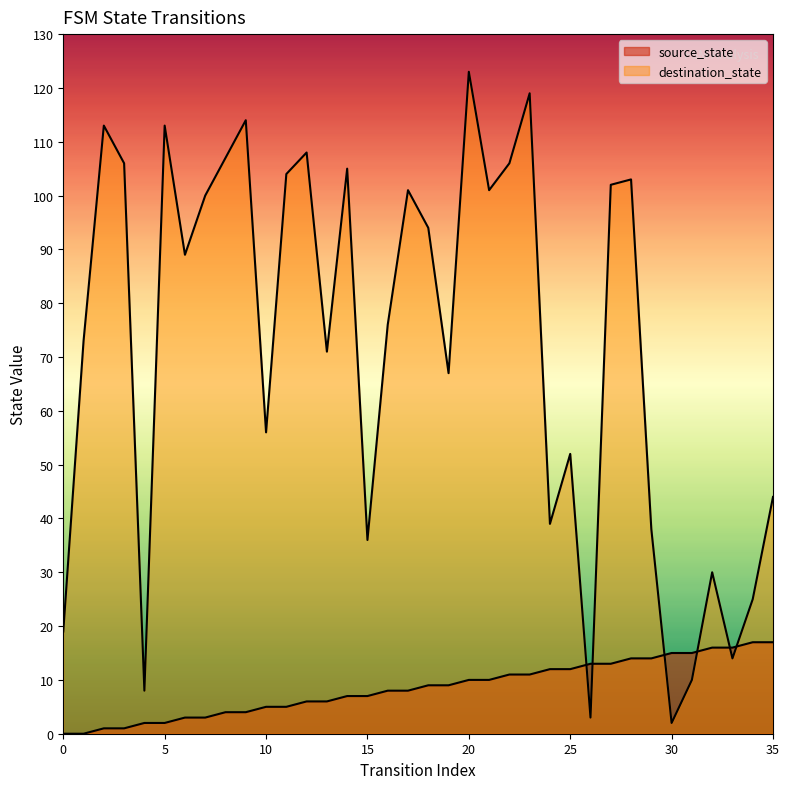

True or false: source_state has more than 1 points higher than both neighbors.

False